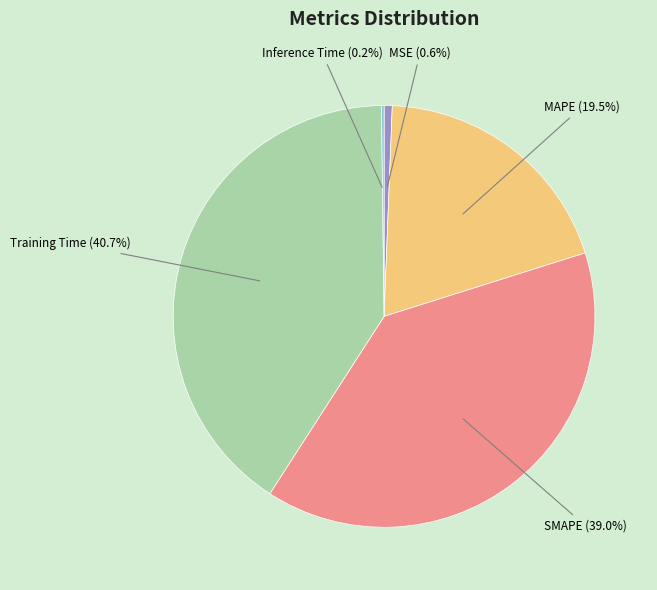

To the nearest percent, what is the difference between the largest and smallest slice percentages?

40%